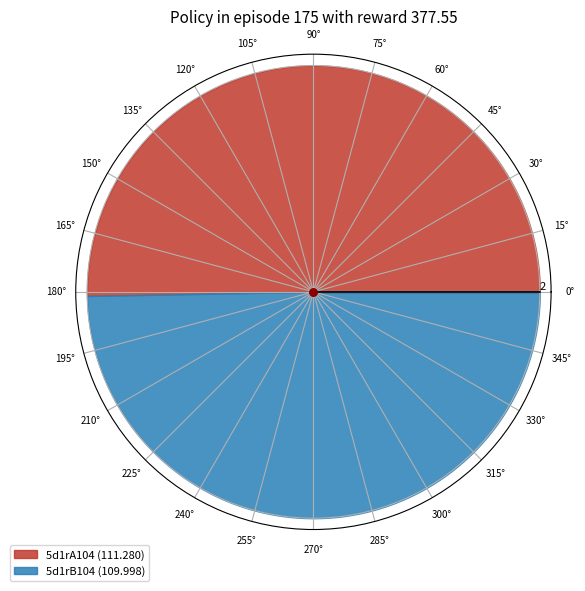

What is the majority slice?

5d1rA104